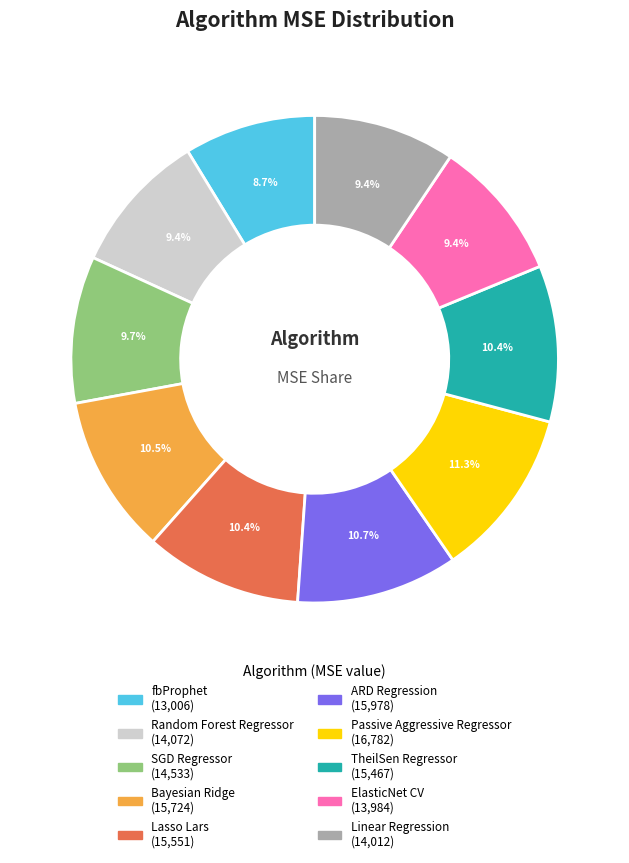

Which has a higher value, SGD Regressor or fbProphet?

SGD Regressor